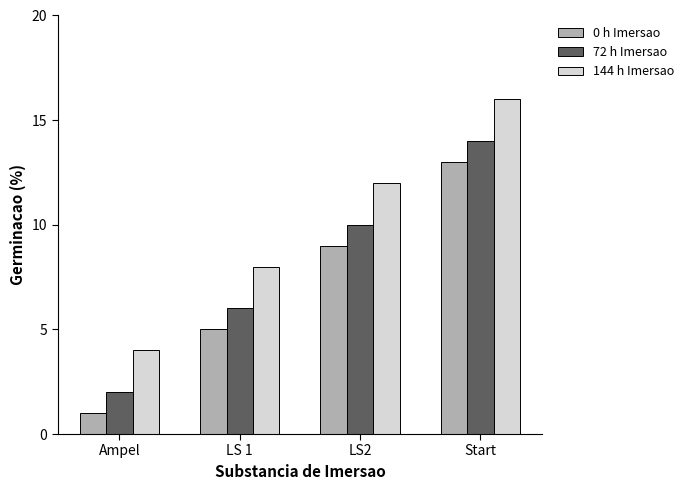

Read the 72 h Imersao value at Start.

14